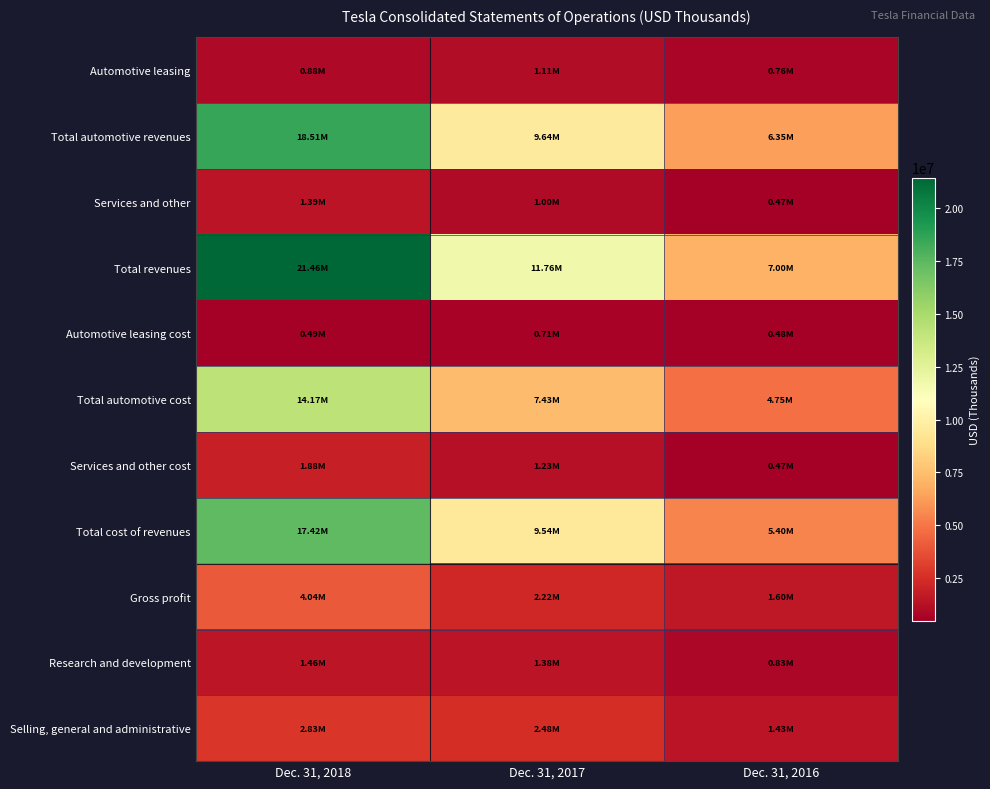

Between Dec. 31, 2017 and Dec. 31, 2016, which series saw the biggest shift?

Total revenues